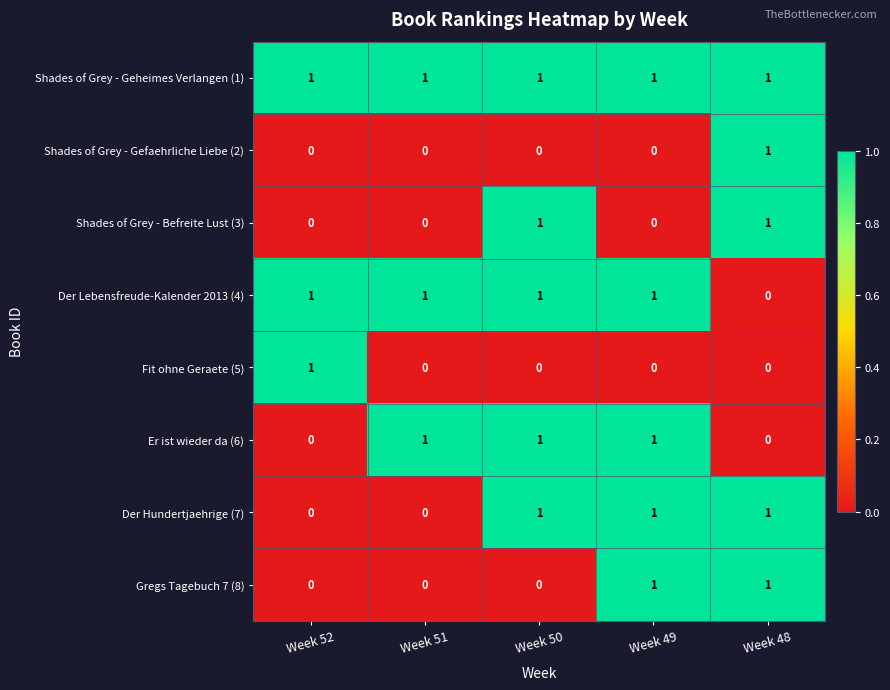

Is it true that Shades of Grey - Gefaehrliche Liebe (2) equals 0 at Week 49?

True